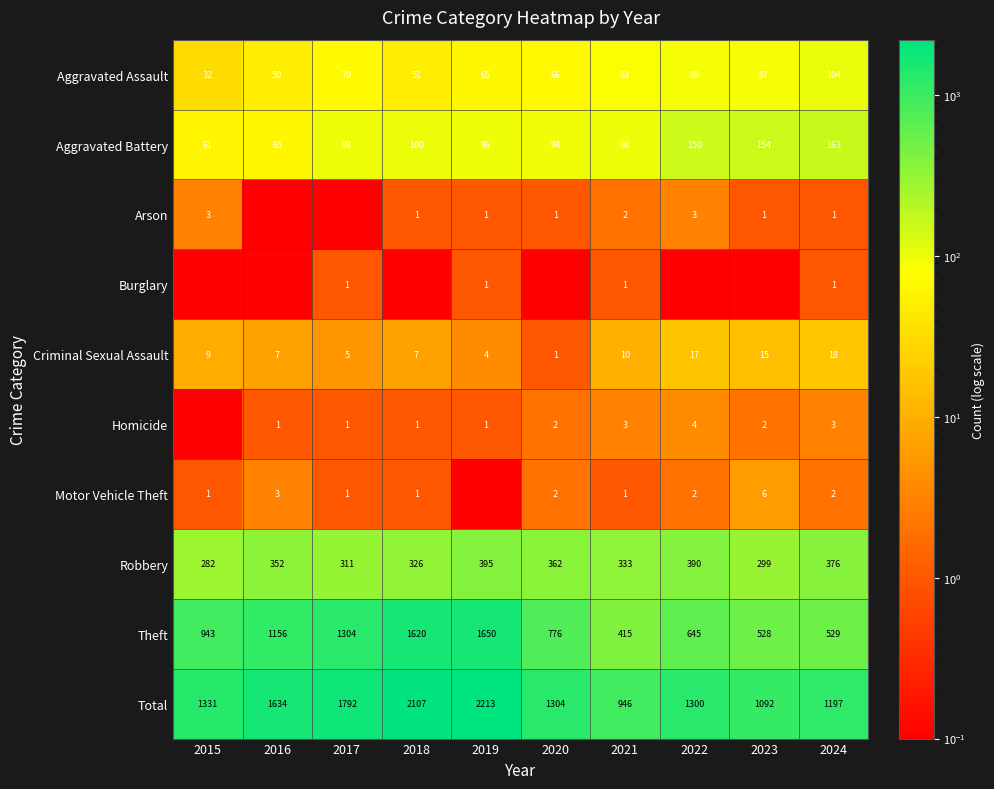

What is the total value across all series at 2023?

2184.1